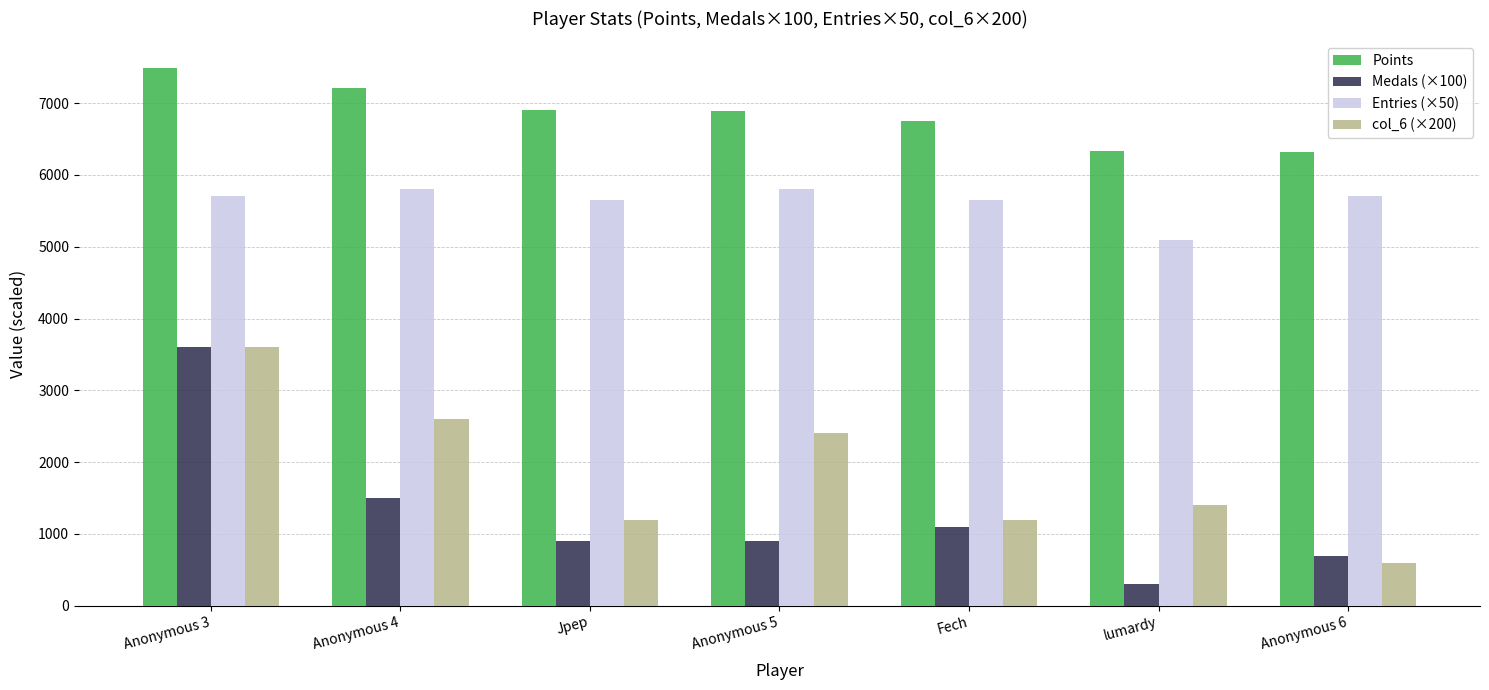

What is the approximate value of Entries (×50) at Jpep, to the nearest 50?

5650